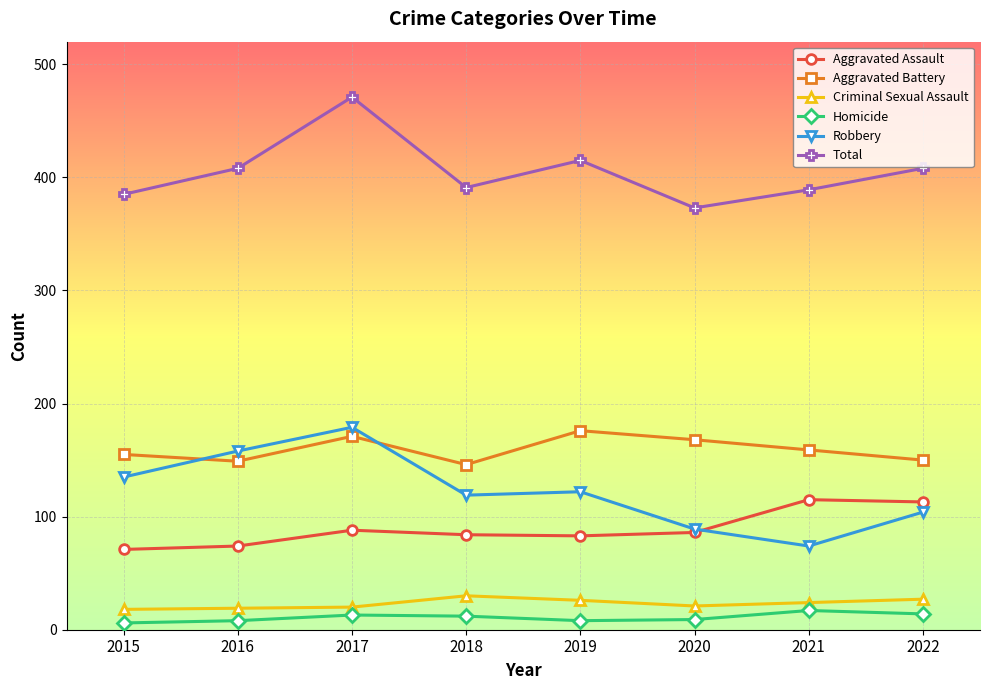

Count the number of data series in this chart.

6